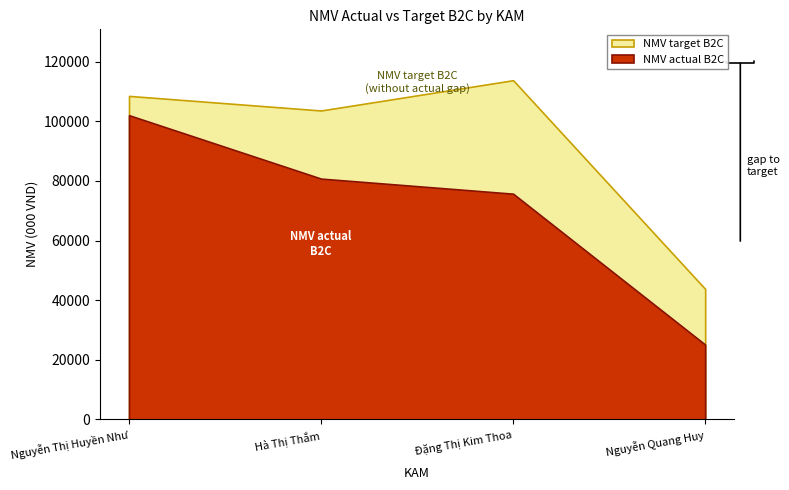

What is the value of the NMV target B2C point at the 3rd from the left?

113802.0